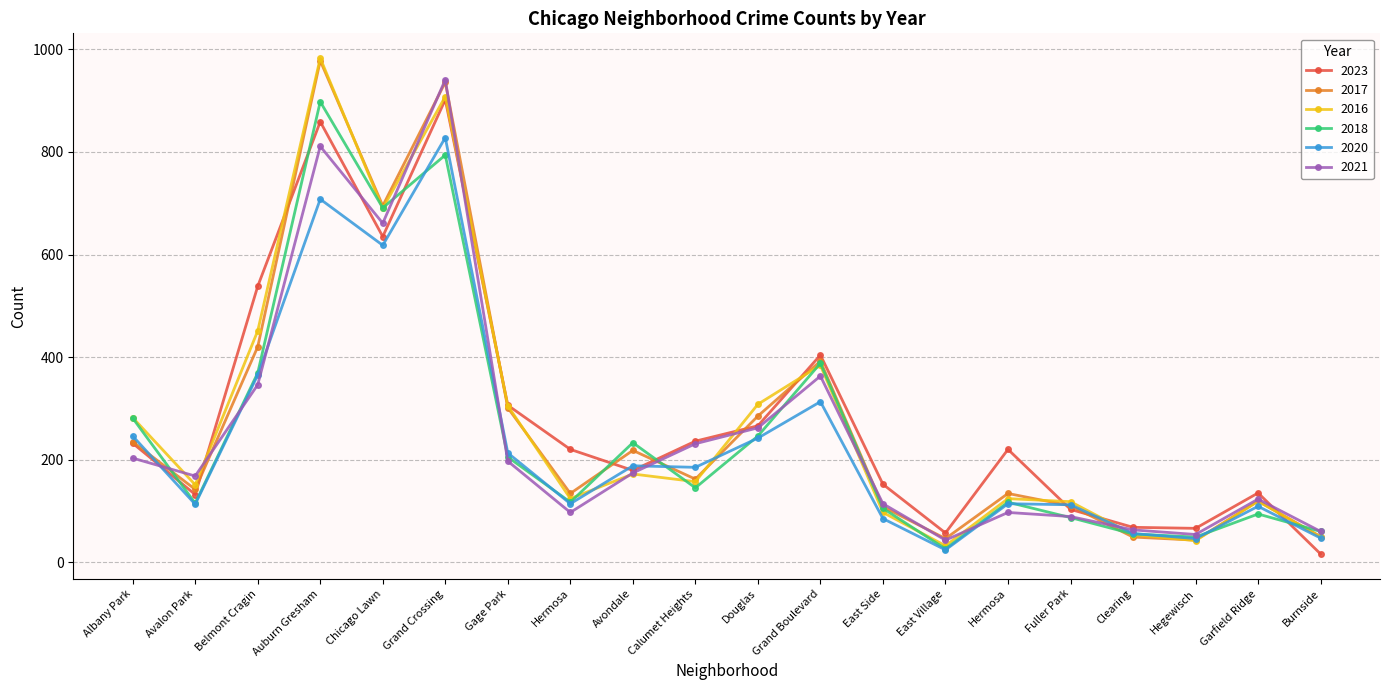

Rank the categories by 2023 value from highest to lowest.

Grand Crossing, Auburn Gresham, Chicago Lawn, Belmont Cragin, Grand Boulevard, Gage Park, Douglas, Calumet Heights, Albany Park, Hermosa, Hermosa, Avondale, East Side, Garfield Ridge, Avalon Park, Fuller Park, Clearing, Hegewisch, East Village, Burnside